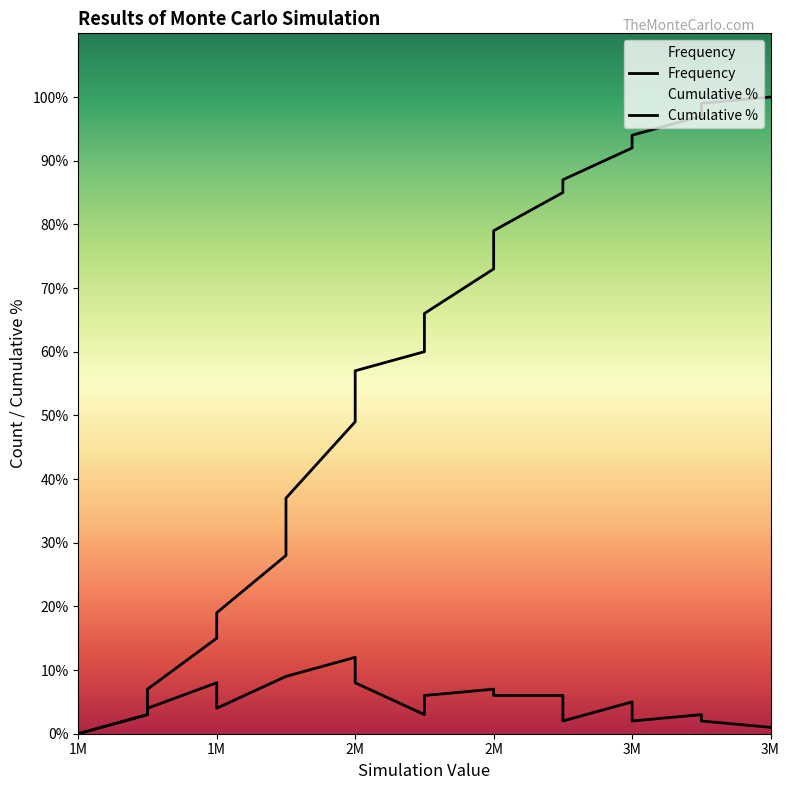

How many distinct data groups are displayed?

2